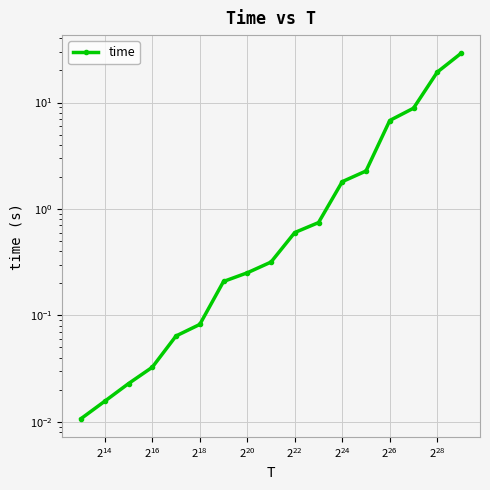

What is the change in value from 13 to 15?

+12.5